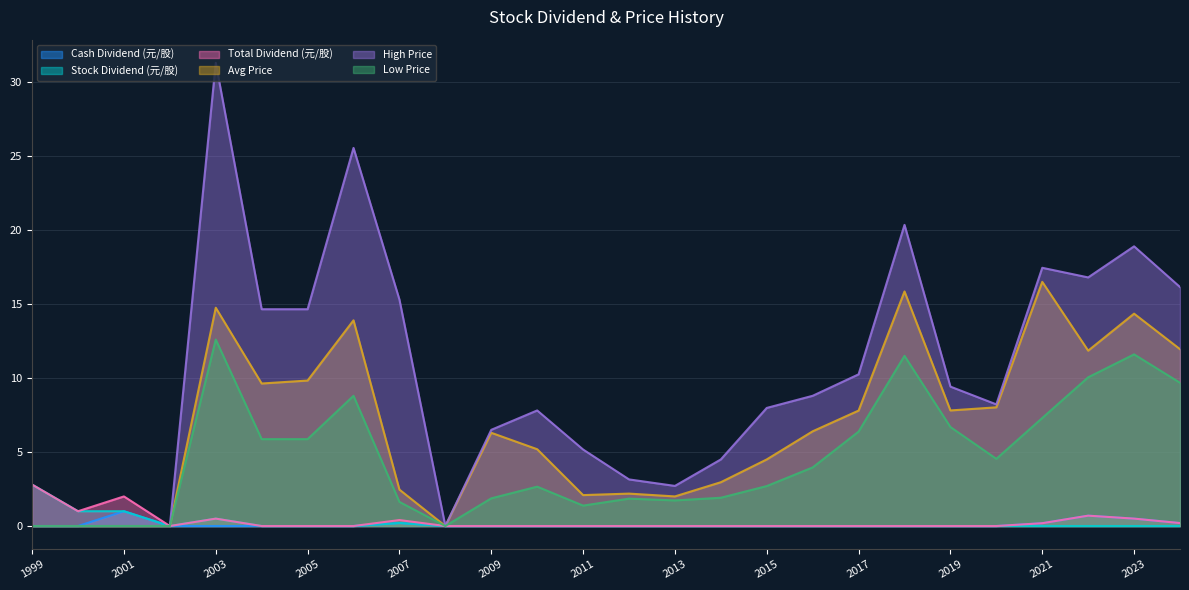

What is the total value across all series at 2018?

47.7